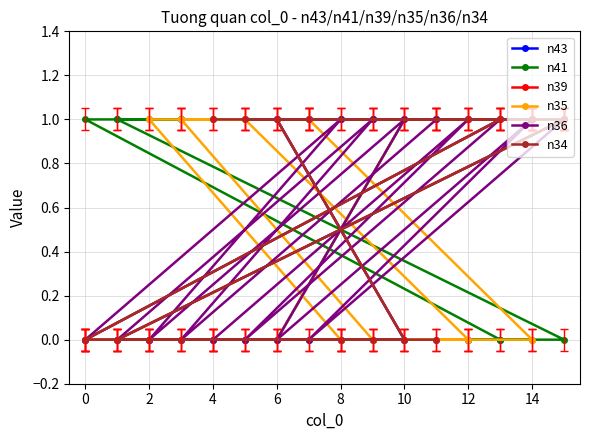

What is the label of the 13th point from the left?

12